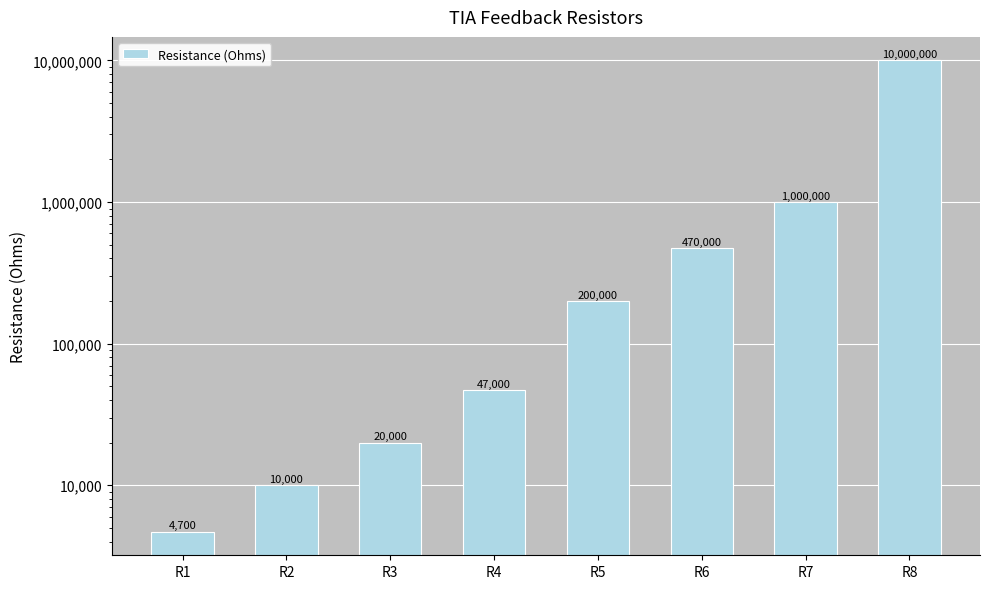

What is the average value?

1468962